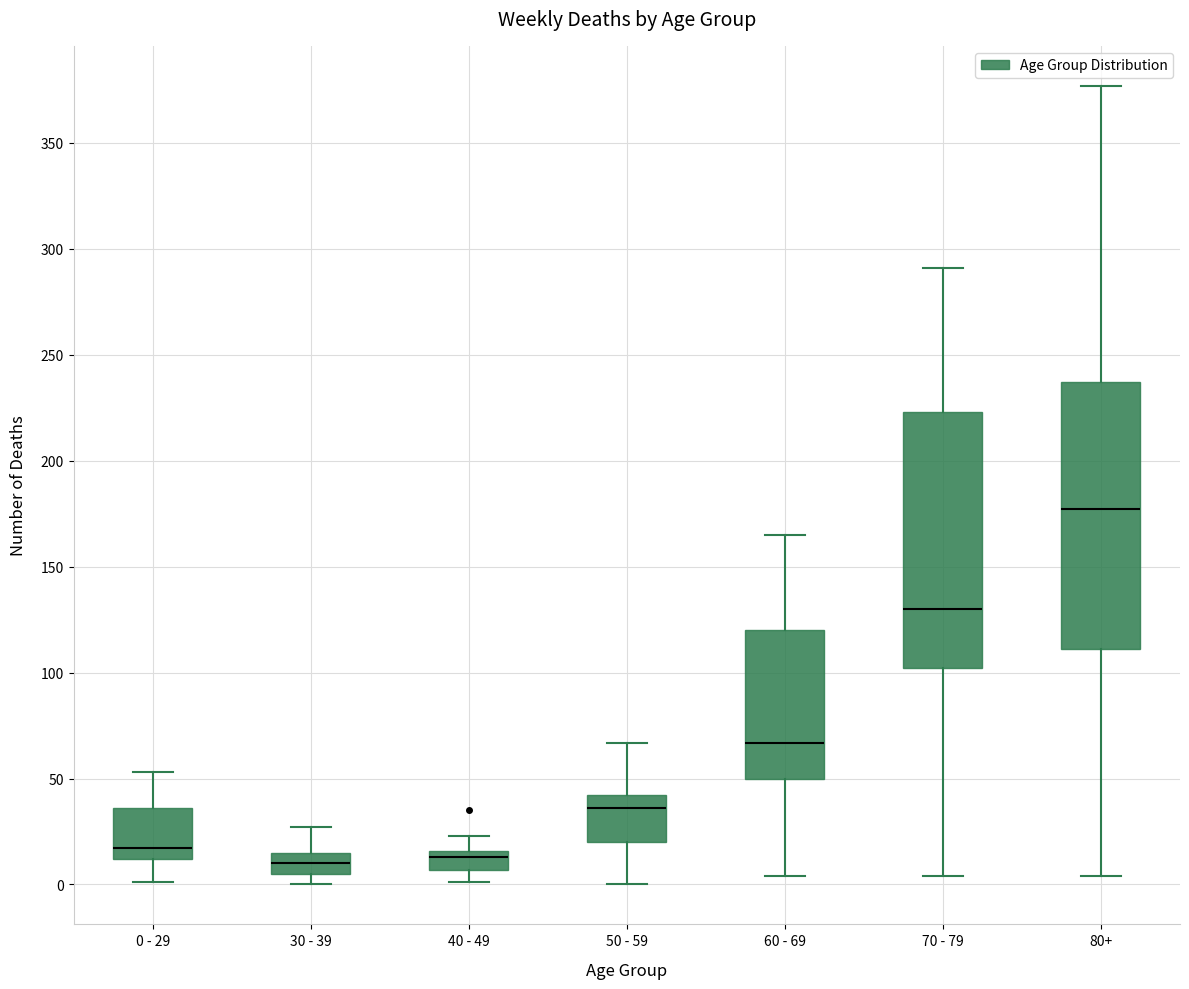

Where is the lower edge of the box for 60 - 69 on the y-axis? The values are not printed on the chart, so give them approximately, as read against the axis.

50